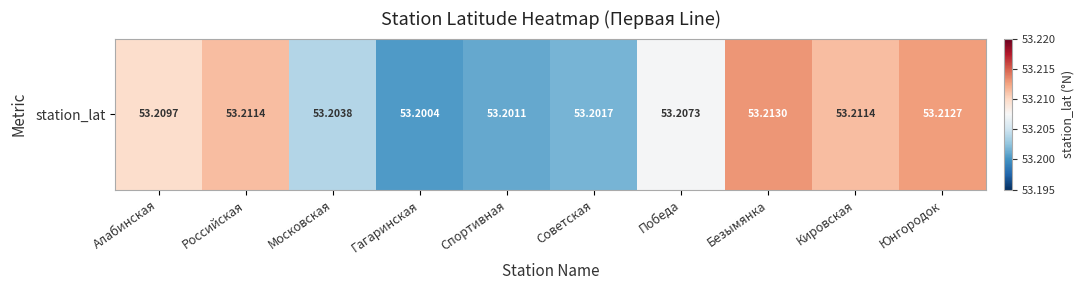

What is the sum of all values?

532.1